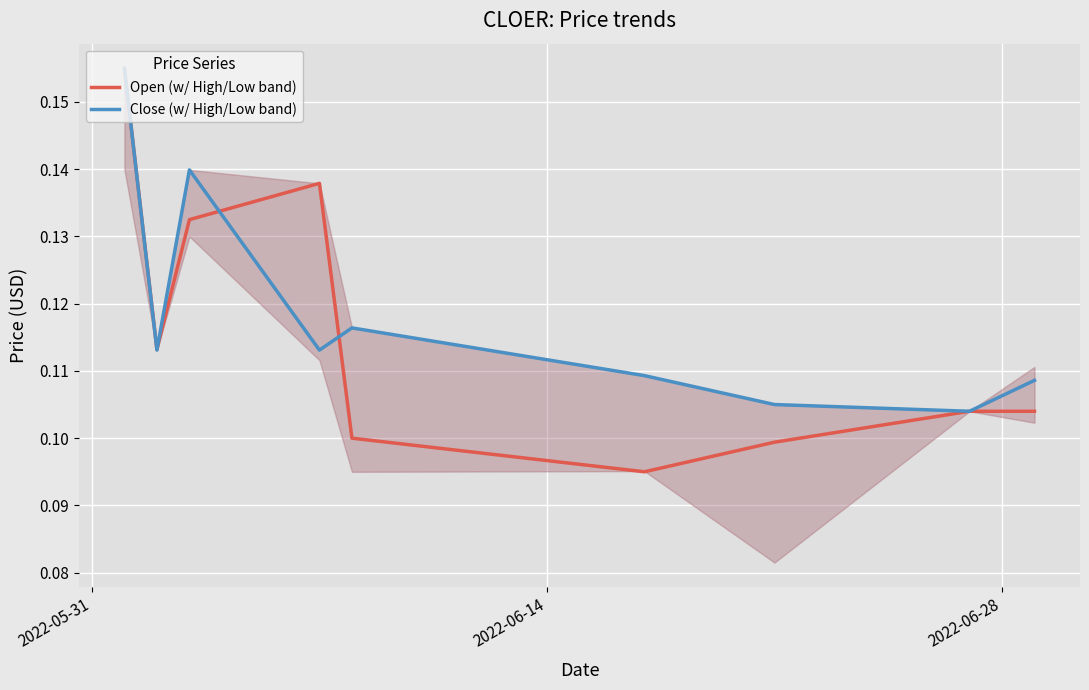

How many lines are shown in the chart?

2